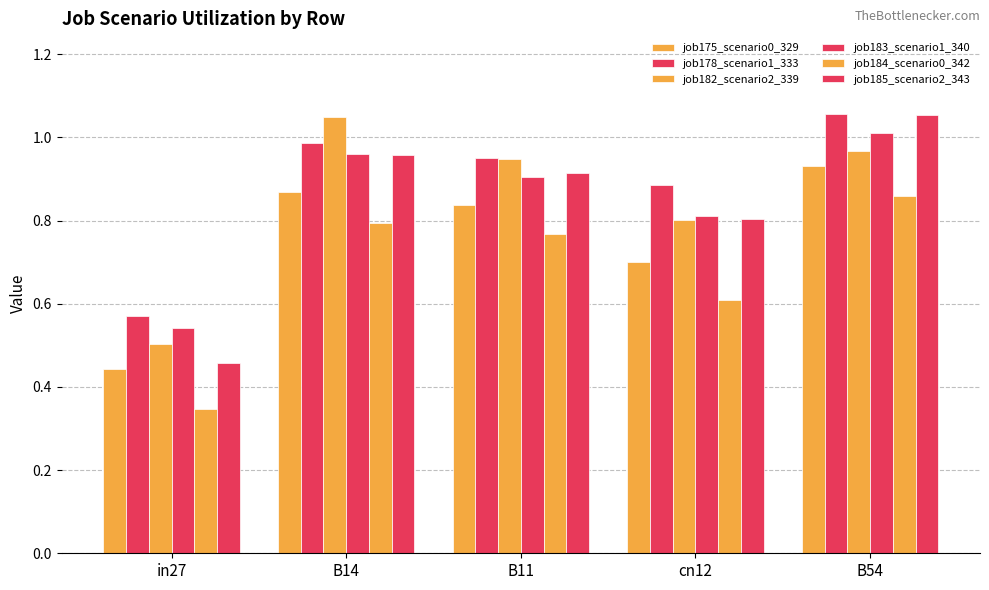

How many series are shown in this chart?

6